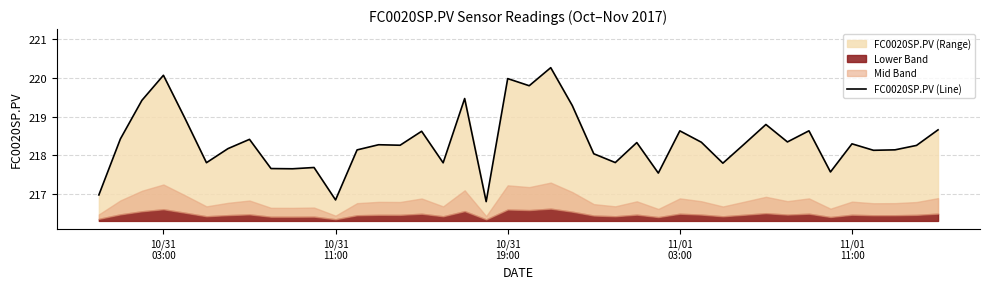

What is the maximum value shown in the chart?

220.3